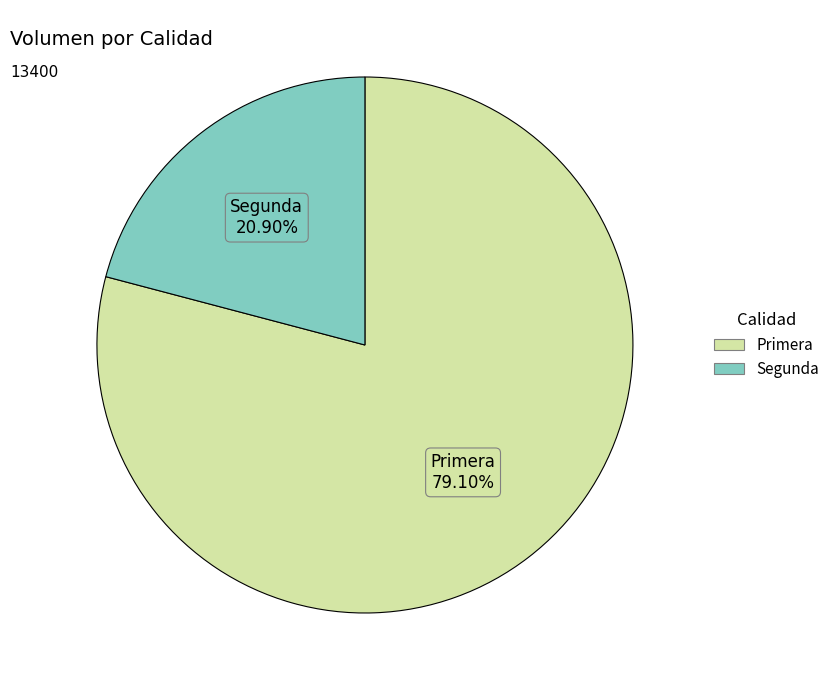

To the nearest percent, what is the average slice percentage?

50%